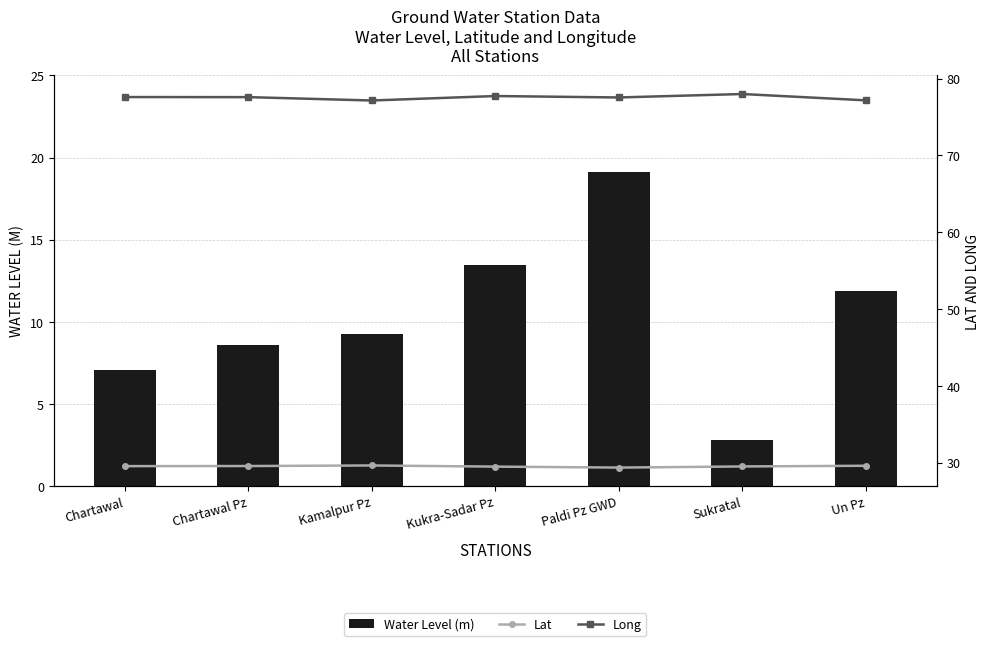

At how many categories does at least one series exceed 53?

7